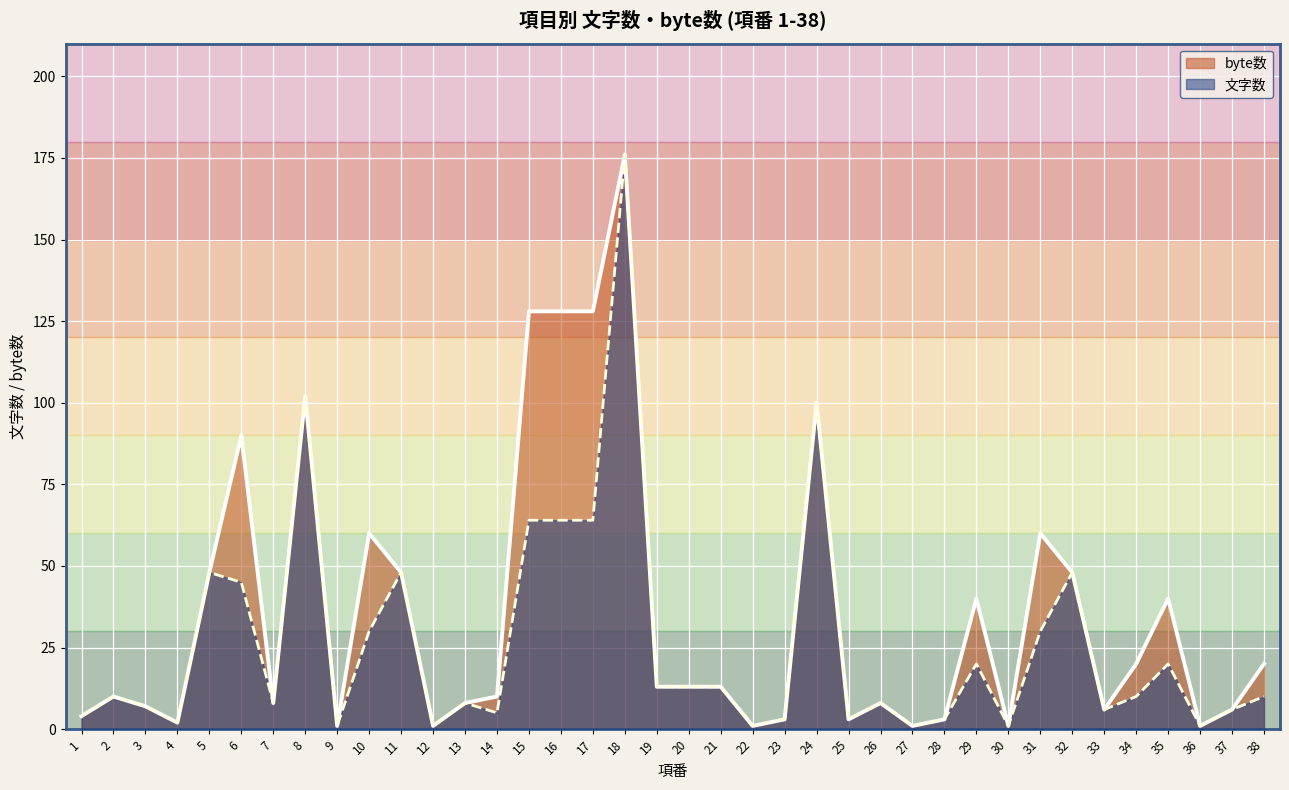

True or false: byte数 and 文字数 intersect in this chart.

False